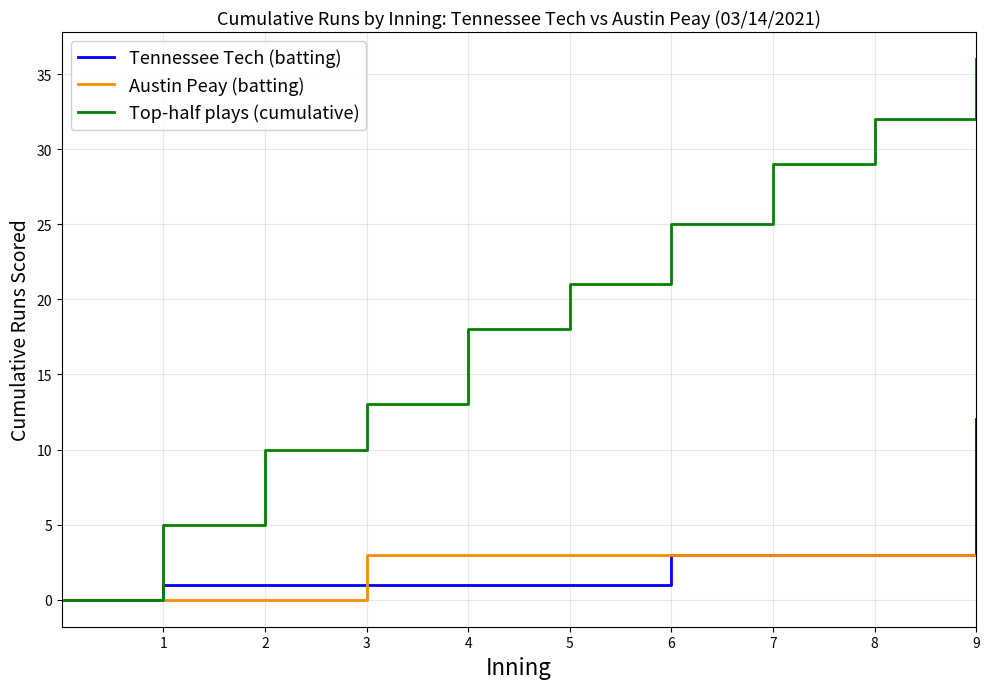

Which series has the largest total across all categories?

Top-half plays (cumulative)